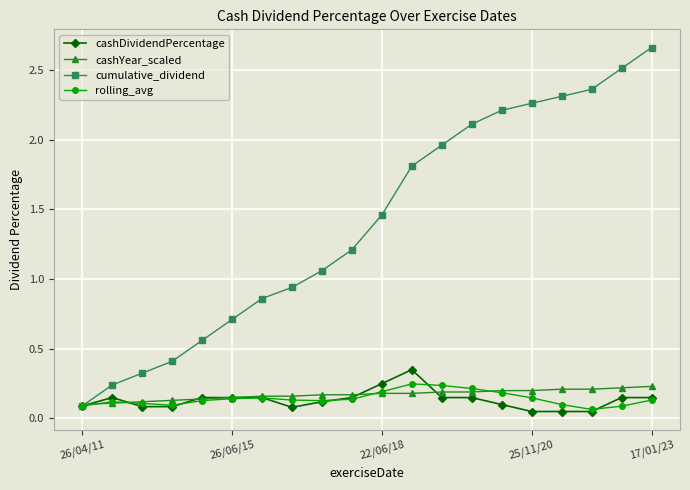

How many cashDividendPercentage values are between 0 and 1?

20